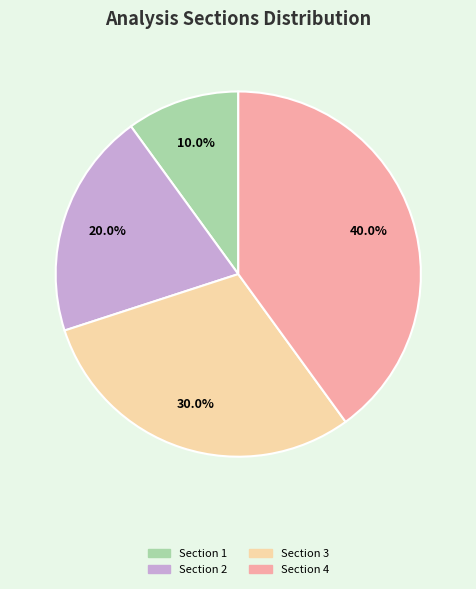

Is there any slice that represents more than half of the pie?

No